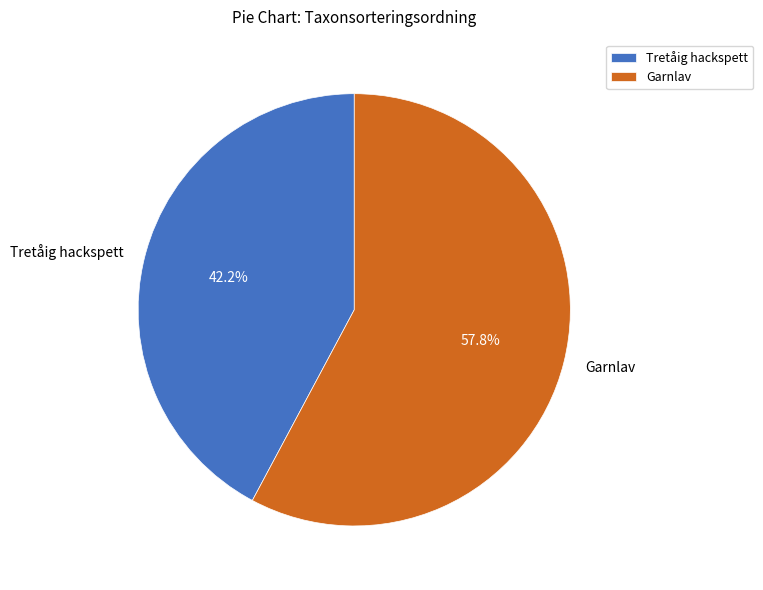

How many slices are in this pie chart?

2